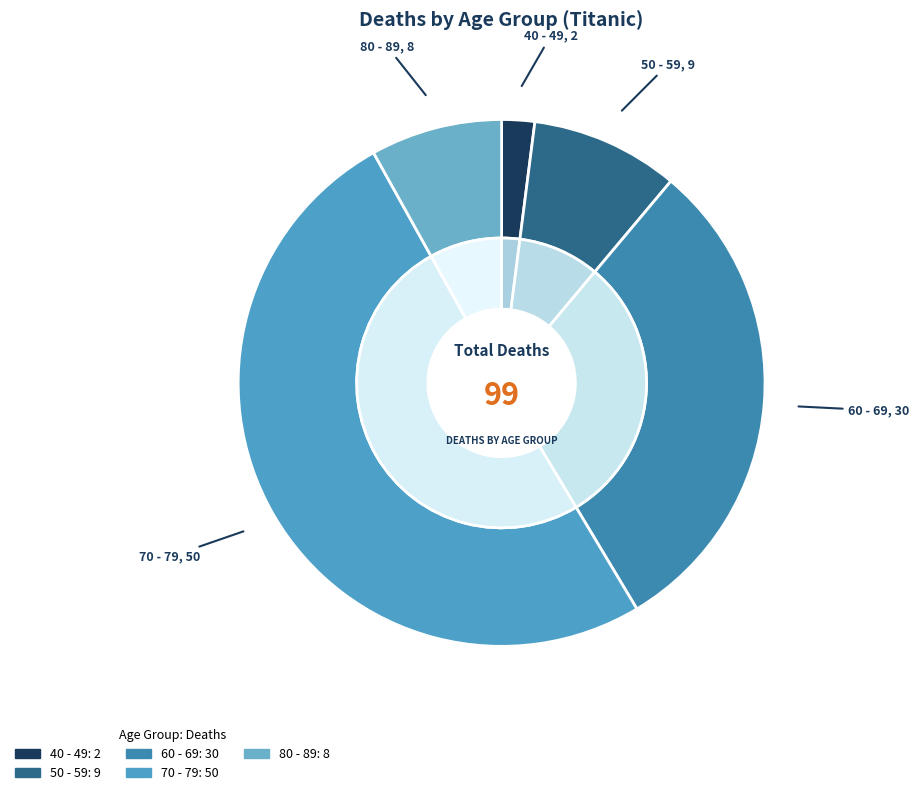

Which category has the biggest portion of the pie?

70 - 79